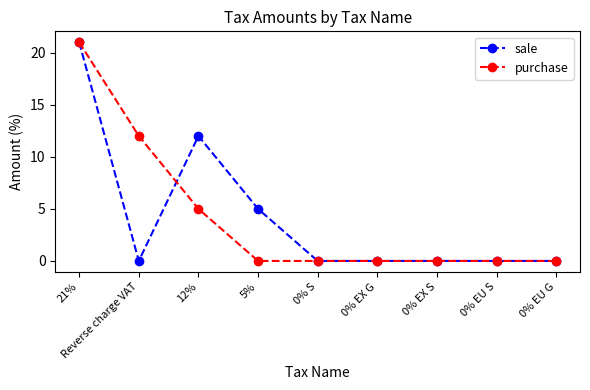

What is the difference between the maximum and minimum values in the sale series?

21